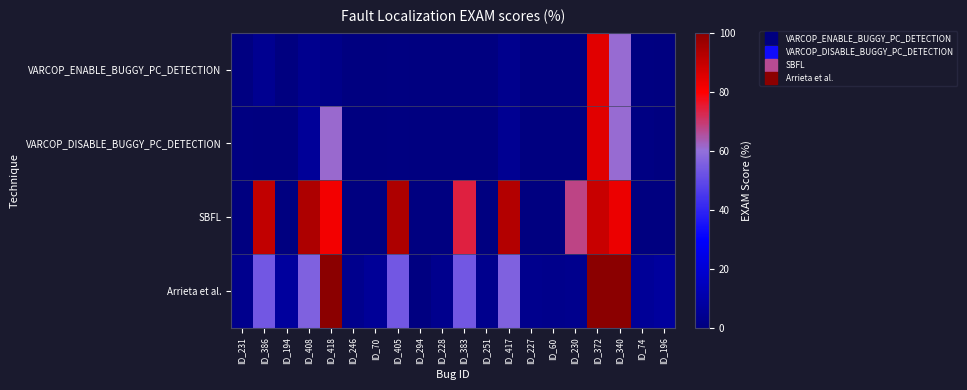

Reading left to right, what are all the values shown in this chart?

VARCOP_ENABLE_BUGGY_PC_DETECTION: ID_231=0.4	ID_386=4.1	ID_194=0.0	ID_408=3.8	ID_418=2.2	ID_246=0.3	ID_70=0.1	ID_405=0.4	ID_294=0.1	ID_228=0.1	ID_383=0.0	ID_251=0.2	ID_417=3.2	ID_227=0.1	ID_60=0.0	ID_230=0.2	ID_372=84.8	ID_340=60.9	ID_74=0.6	ID_196=0.1
VARCOP_DISABLE_BUGGY_PC_DETECTION: ID_231=0.4	ID_386=0.4	ID_194=0.1	ID_408=5.9	ID_418=61.2	ID_246=0.3	ID_70=0.1	ID_405=0.6	ID_294=0.1	ID_228=0.1	ID_383=0.0	ID_251=0.2	ID_417=4.6	ID_227=0.1	ID_60=0.1	ID_230=0.2	ID_372=84.8	ID_340=60.9	ID_74=0.8	ID_196=0.2
SBFL: ID_231=0.0	ID_386=90.3	ID_194=0.1	ID_408=94.0	ID_418=81.9	ID_246=0.1	ID_70=0.1	ID_405=94.0	ID_294=0.1	ID_228=0.0	ID_383=74.0	ID_251=0.2	ID_417=92.6	ID_227=0.1	ID_60=0.1	ID_230=67.7	ID_372=89.4	ID_340=83.1	ID_74=0.2	ID_196=0.2
Arrieta et al.: ID_231=3.3	ID_386=53.4	ID_194=7.2	ID_408=56.2	ID_418=100.0	ID_246=3.3	ID_70=5.7	ID_405=53.4	ID_294=0.4	ID_228=3.3	ID_383=53.4	ID_251=3.3	ID_417=56.2	ID_227=3.3	ID_60=2.9	ID_230=3.3	ID_372=100.0	ID_340=100.0	ID_74=5.7	ID_196=7.2